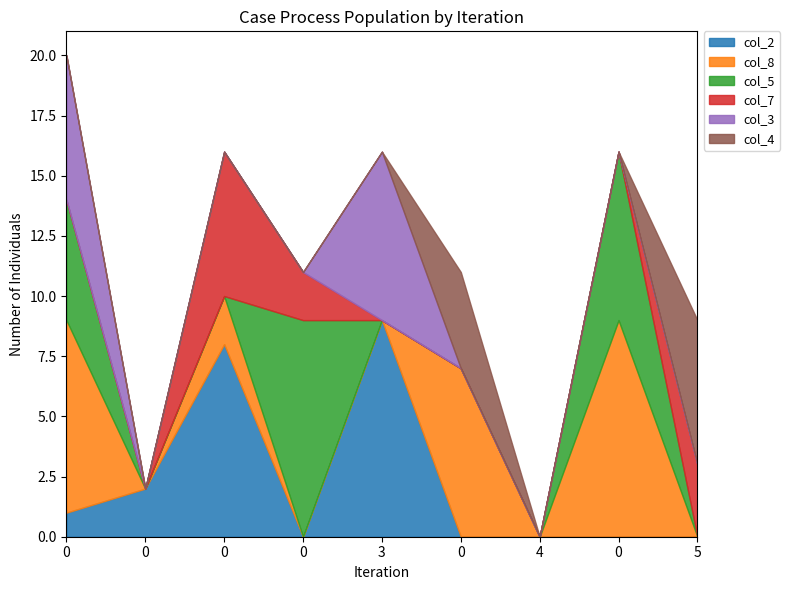

What are all the series names shown in the legend?

col_2, col_8, col_5, col_7, col_3, col_4